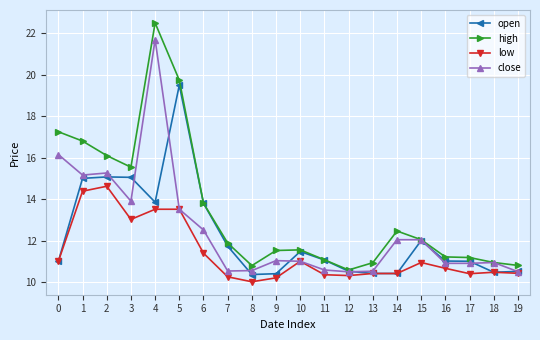

How many series are shown in this chart?

4